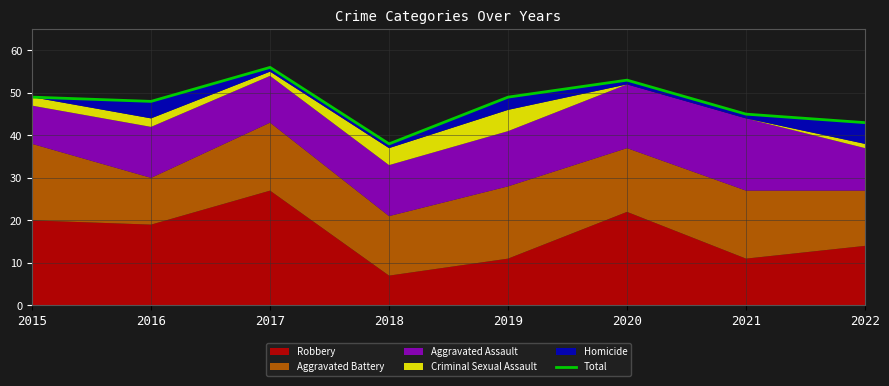

What is the minimum value shown in the chart?

38